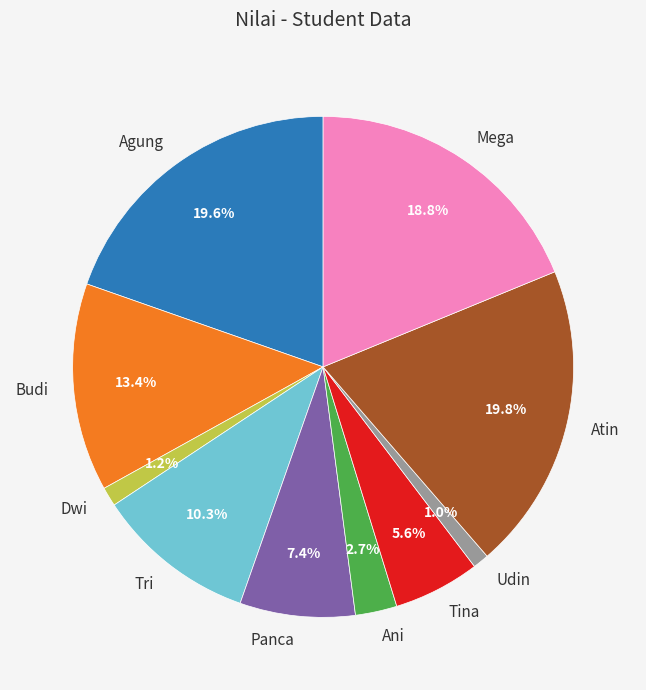

Between Atin and Dwi, which is larger?

Atin